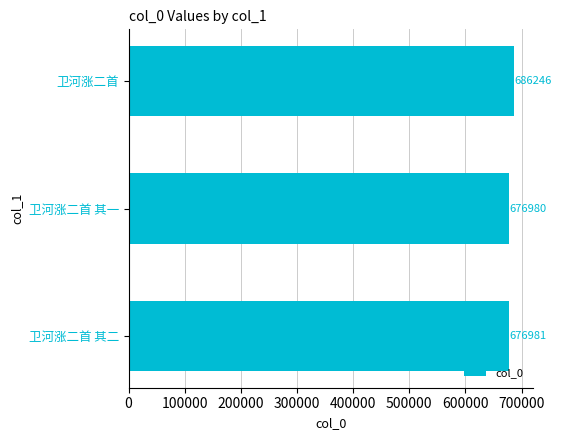

The chart shows a value of 251020 at 卫河涨二首 其二. True or false?

False